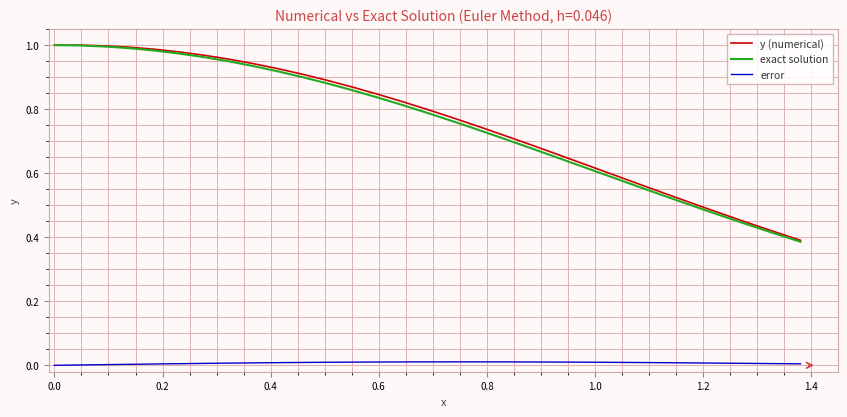

What are all the series names shown in the legend?

y (numerical), exact solution, error